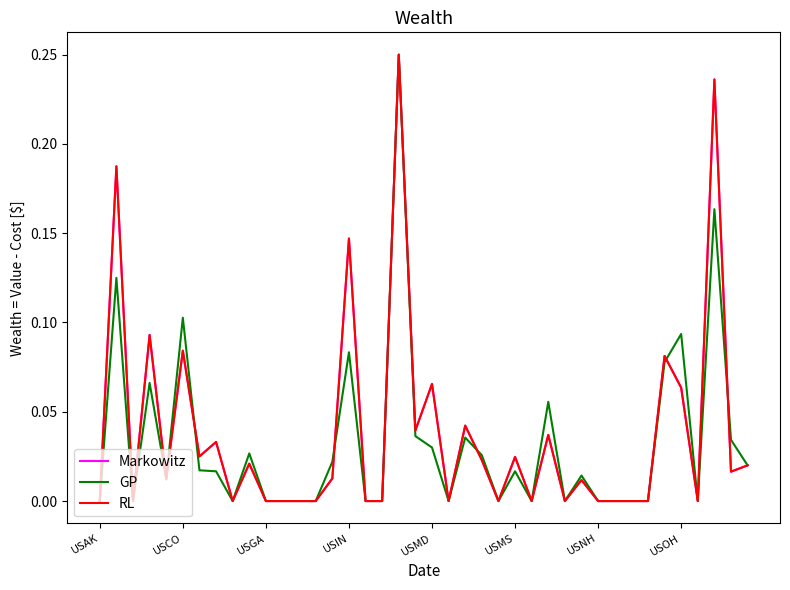

Does the chart display data point markers on the line(s)?

No